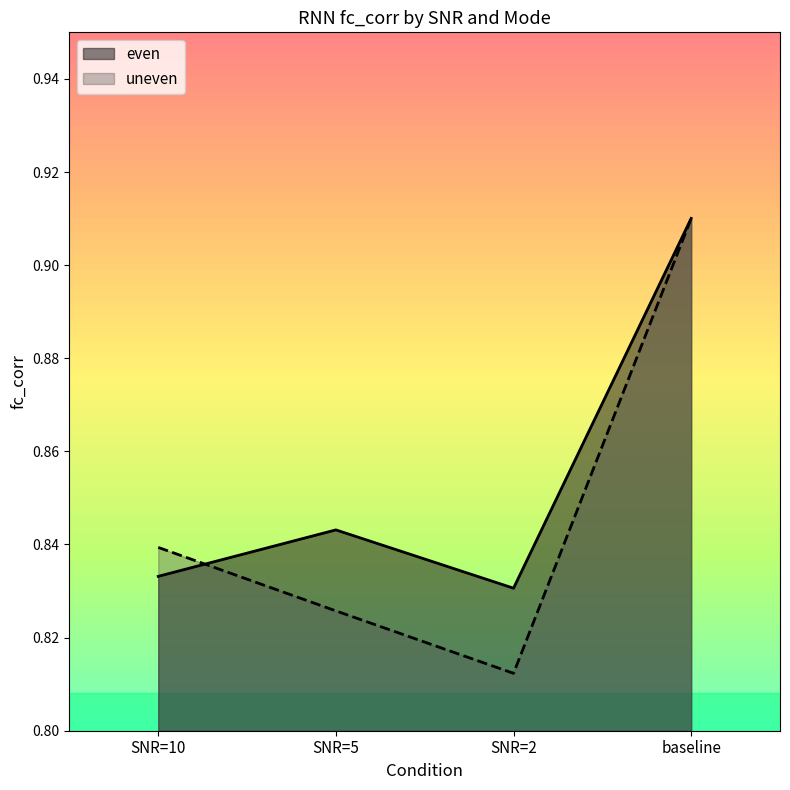

Reading left to right, what are all the values shown in this chart?

even: 0.8	0.8	0.8	0.9
uneven: 0.8	0.8	0.8	0.9